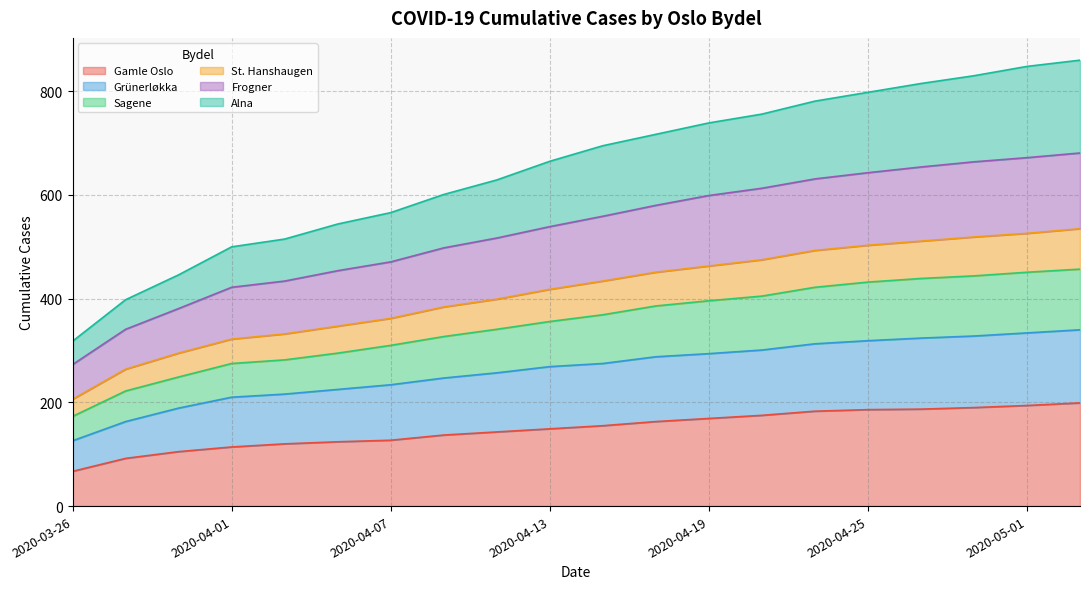

What is the average value of the Gamle Oslo series?

149